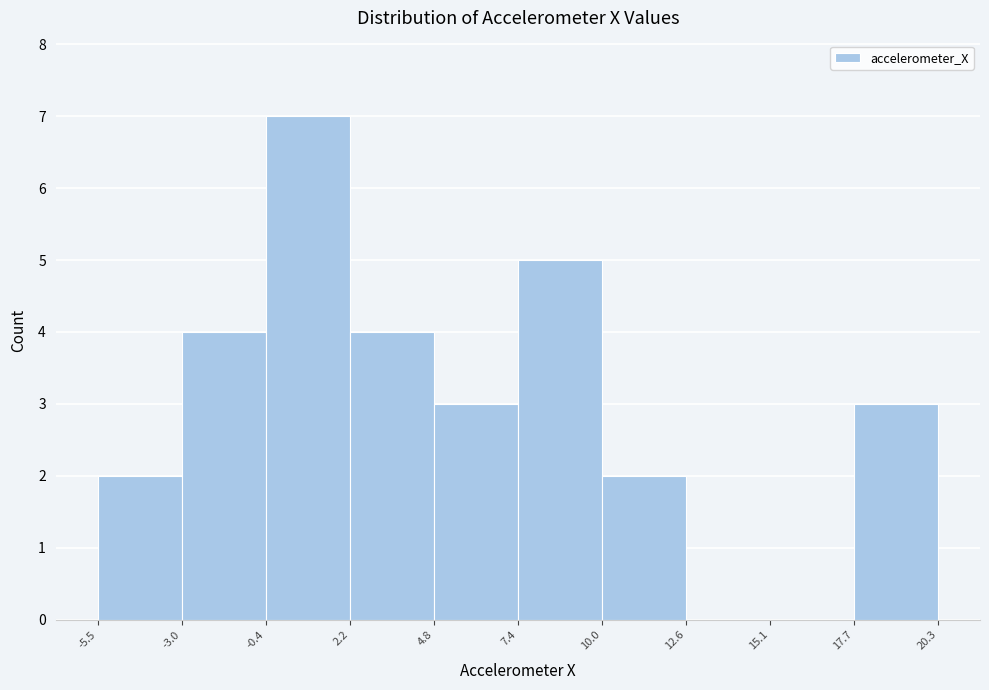

Which range on the x-axis has the tallest bar?

-0.4 to 2.2